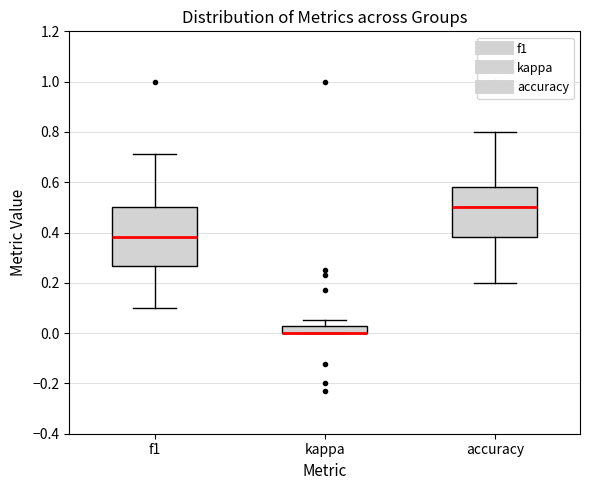

Where is the lower edge of the box for kappa on the y-axis? The values are not printed on the chart, so give them approximately, as read against the axis.

0.00